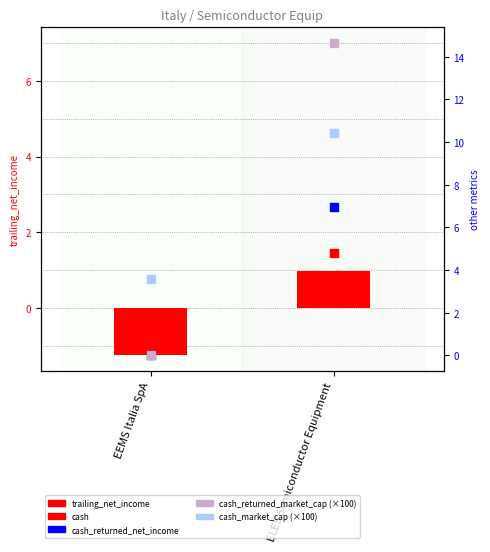

Which series has the largest total across all categories?

cash_returned_market_cap